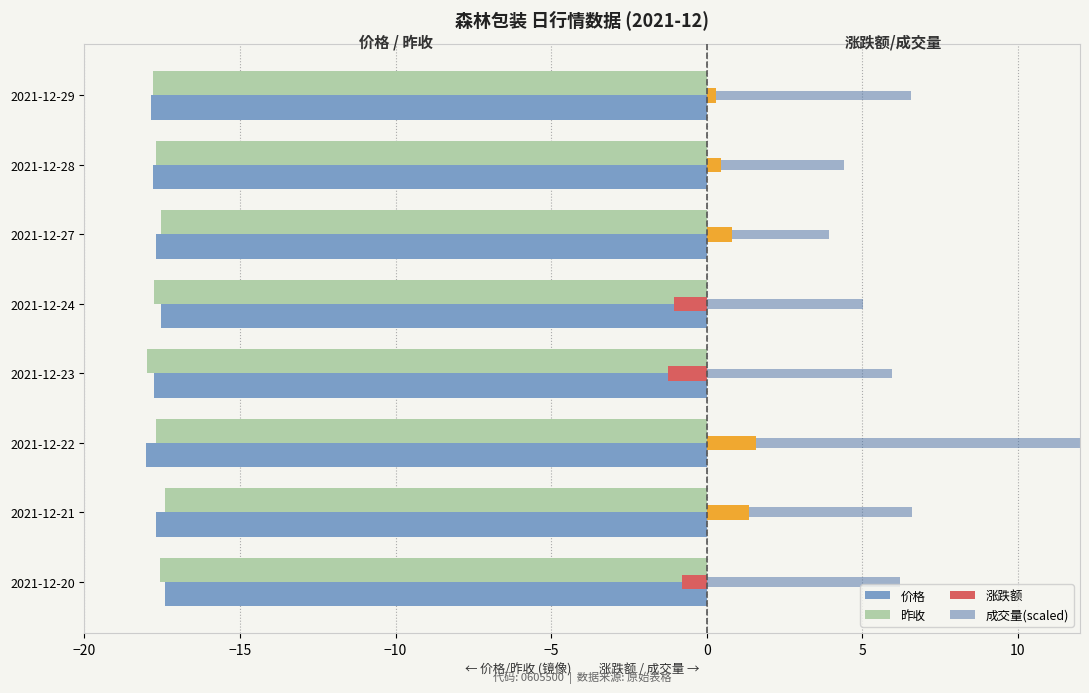

Count the number of data series in this chart.

2